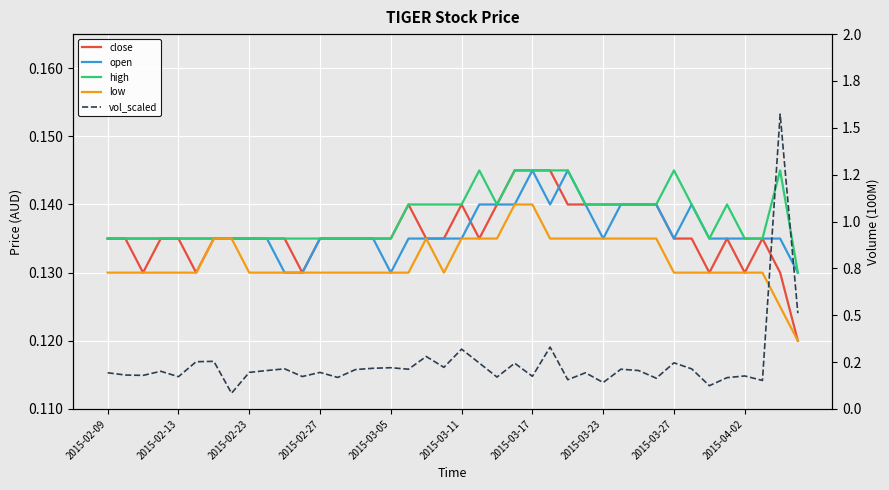

Is this an area chart (filled region under the line)?

No